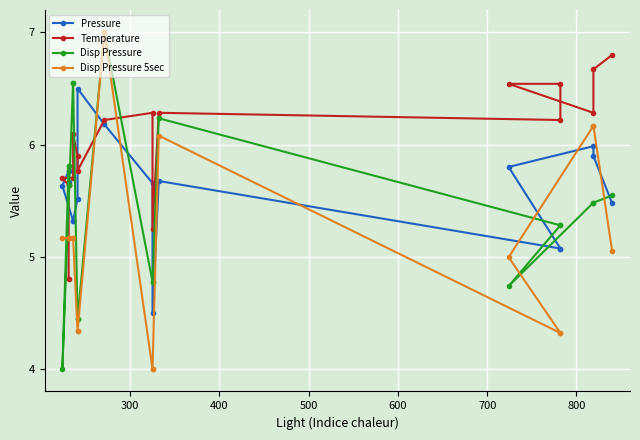

At how many categories does at least one series exceed 4?

18